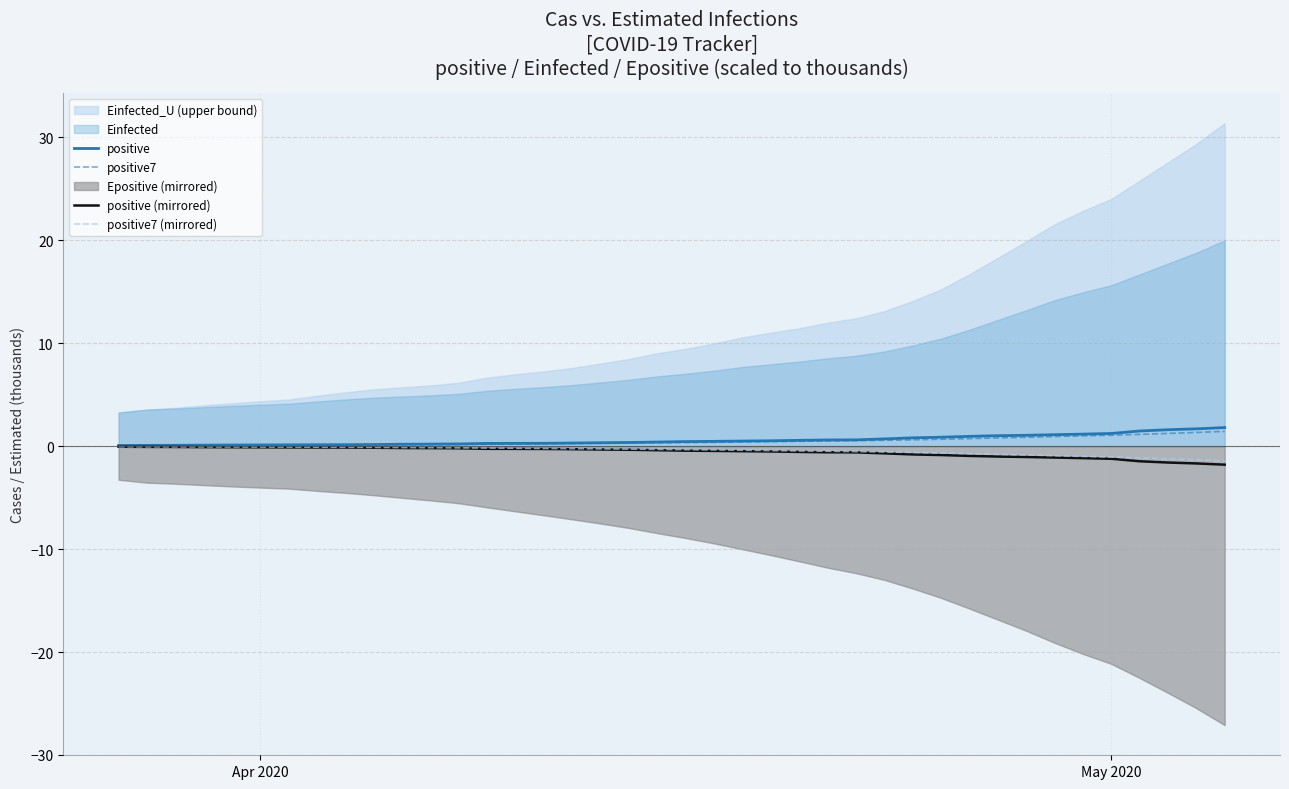

The positive7 series shows 1.1 at May 2020. True or false?

True